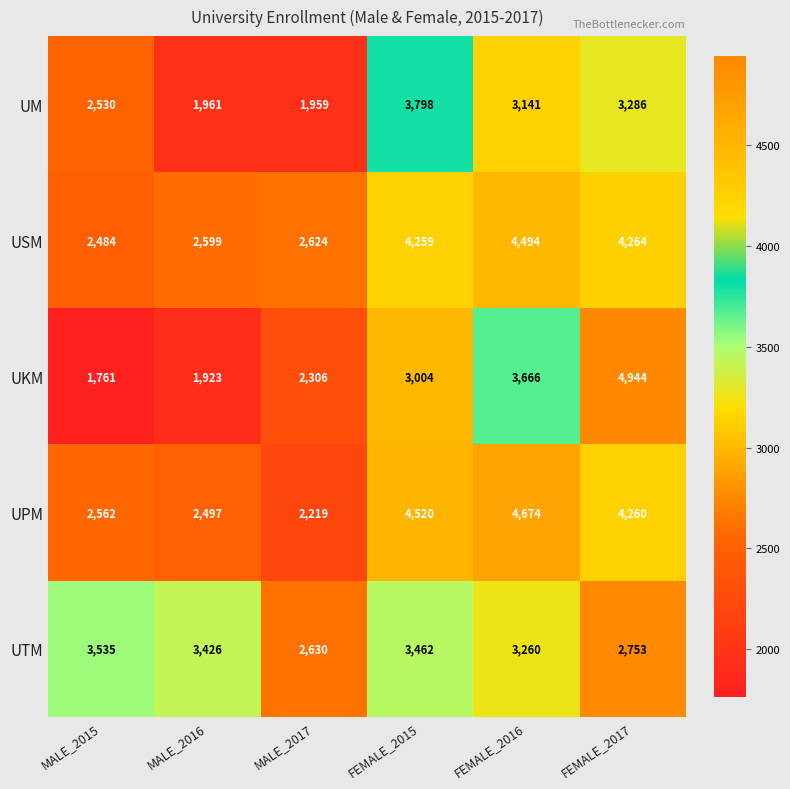

At which category is the sum across all series the highest?

FEMALE_2017